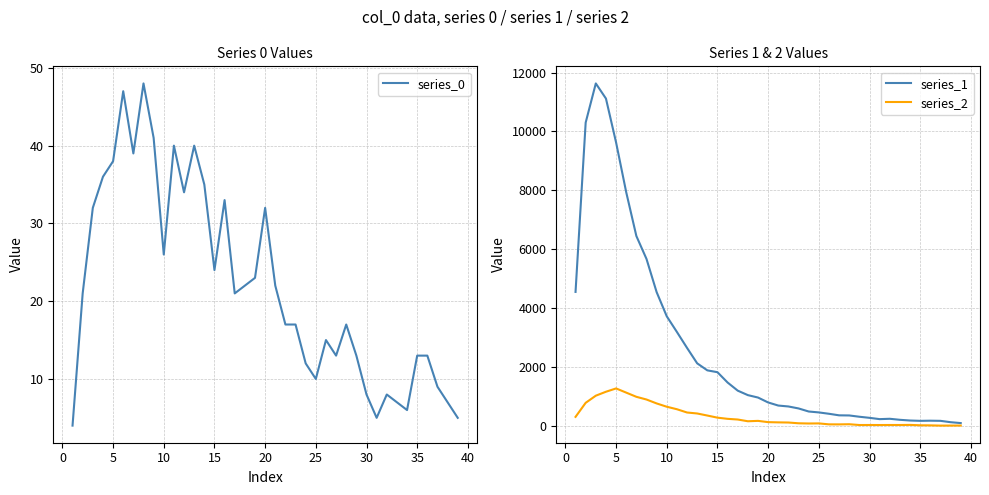

Which series has the widest spread of values?

series_1